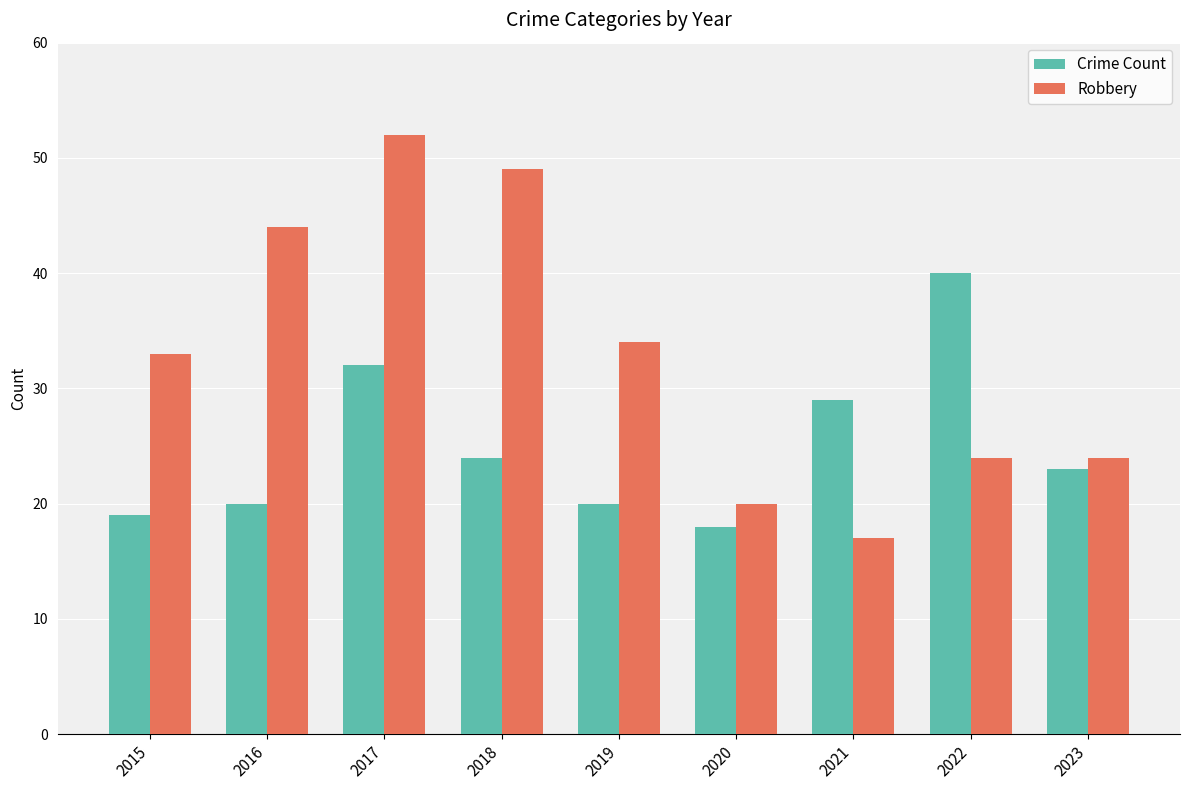

Read the Robbery value at 2022, to the nearest 10.

20